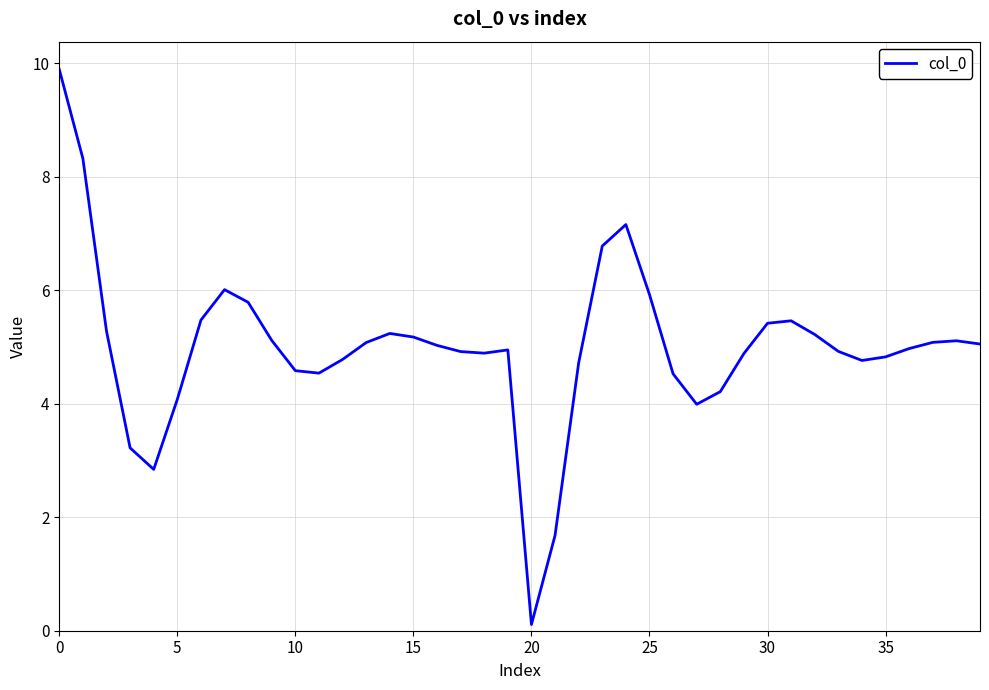

What is the greatest value displayed?

9.9